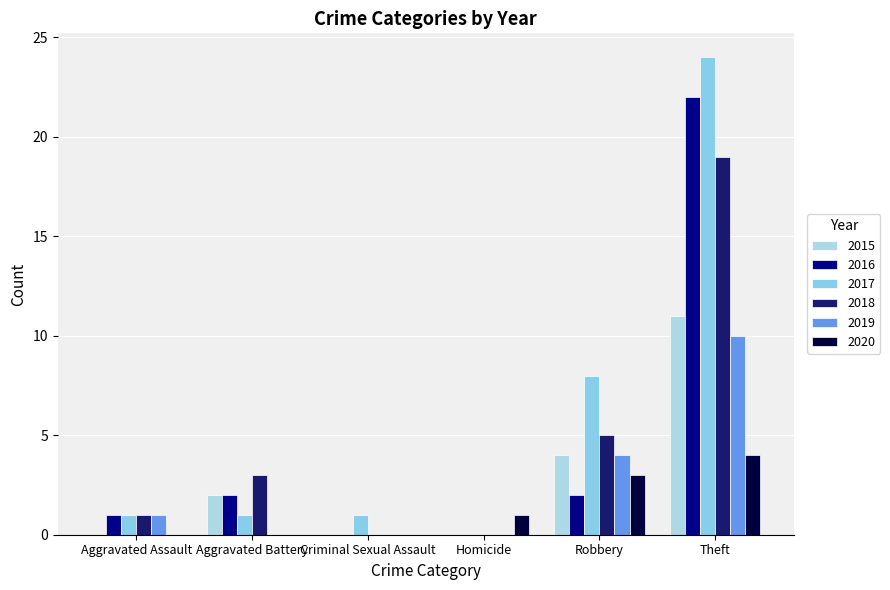

Rank the series by their maximum value, from lowest to highest.

2020, 2019, 2015, 2018, 2016, 2017